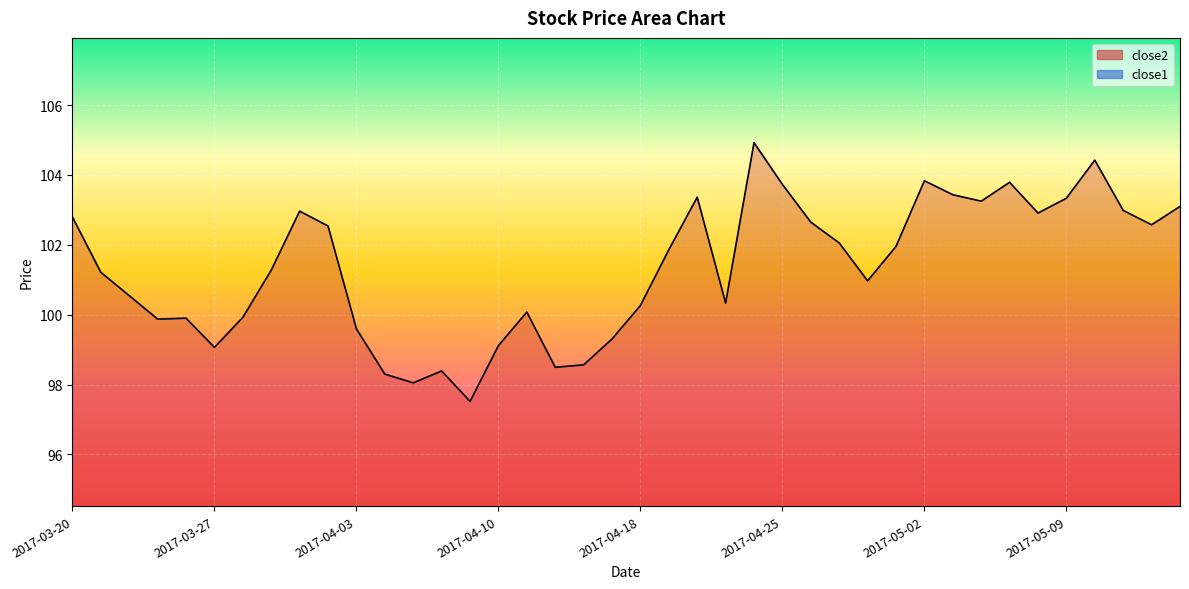

What is the total value across all series at 2017-05-02?

115.0